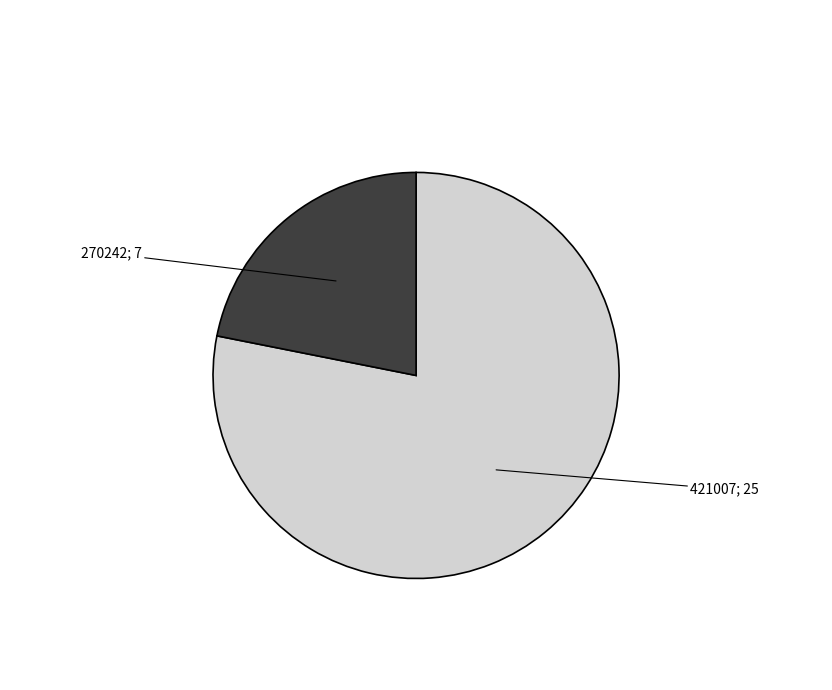

Is there any slice that represents more than half of the pie?

Yes